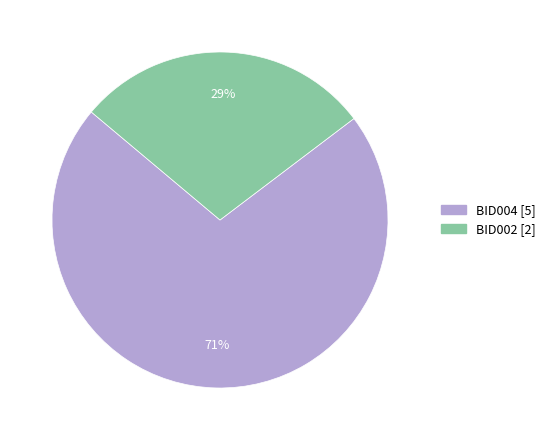

Which slice is the smallest?

BID002